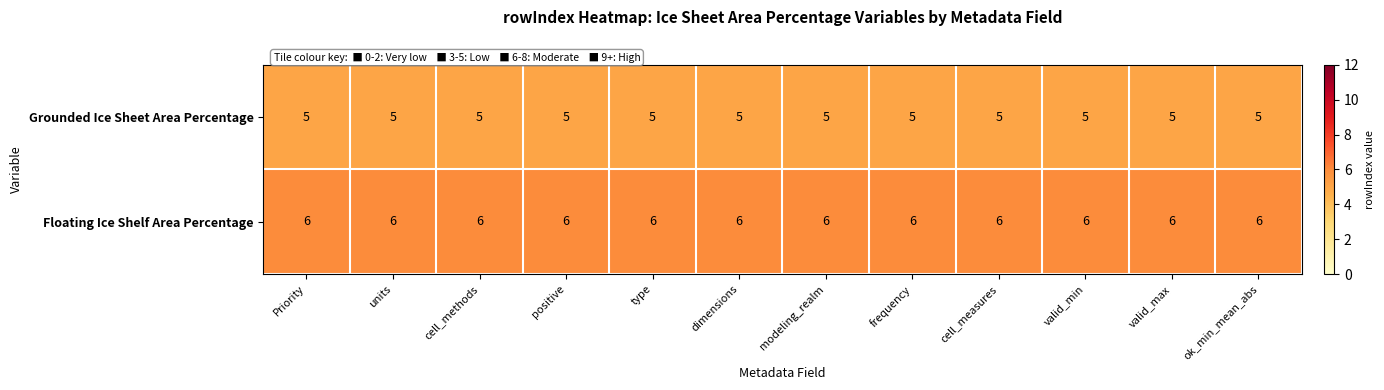

What value does the Grounded Ice Sheet Area Percentage series have at cell_methods?

5